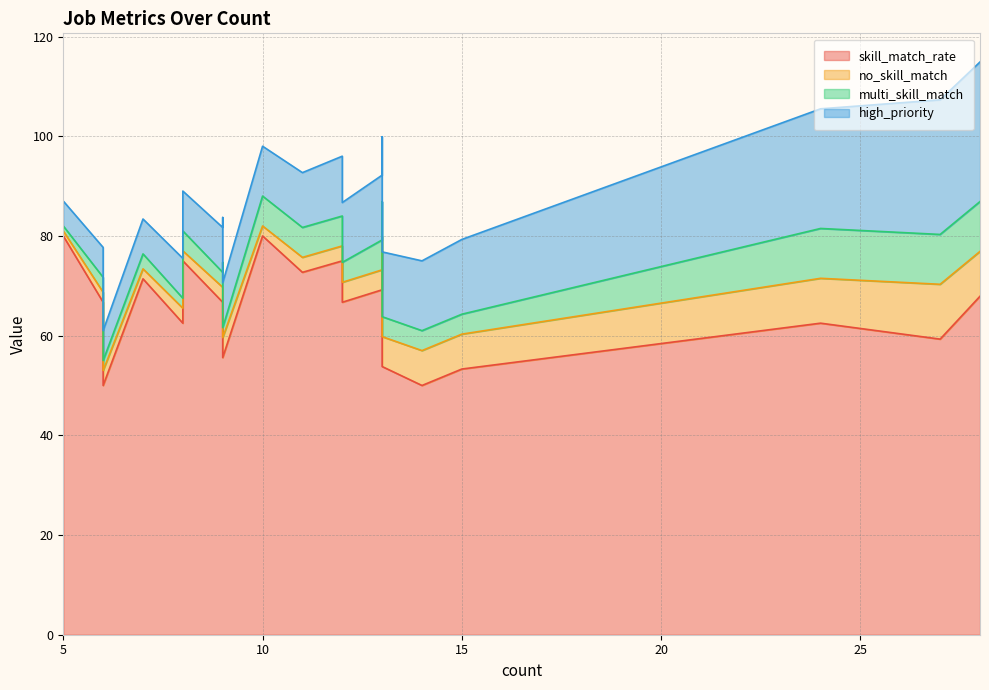

What is the difference between the maximum and second lowest values in the skill_match_rate series?

30.0